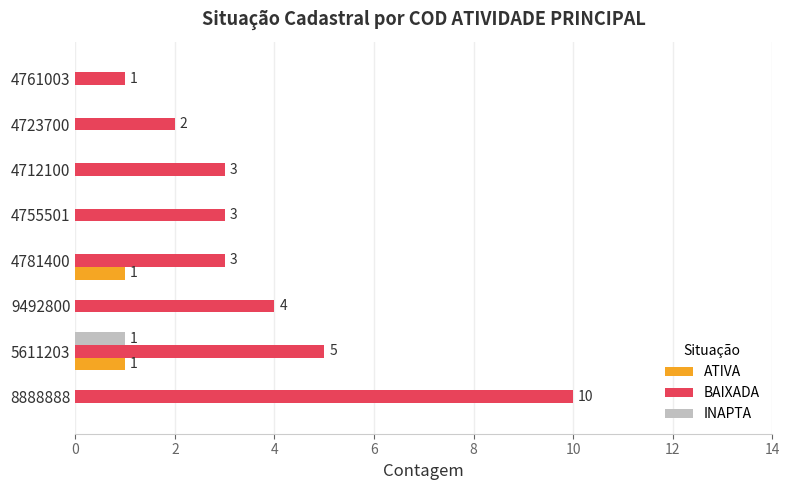

What is the maximum value for BAIXADA?

10